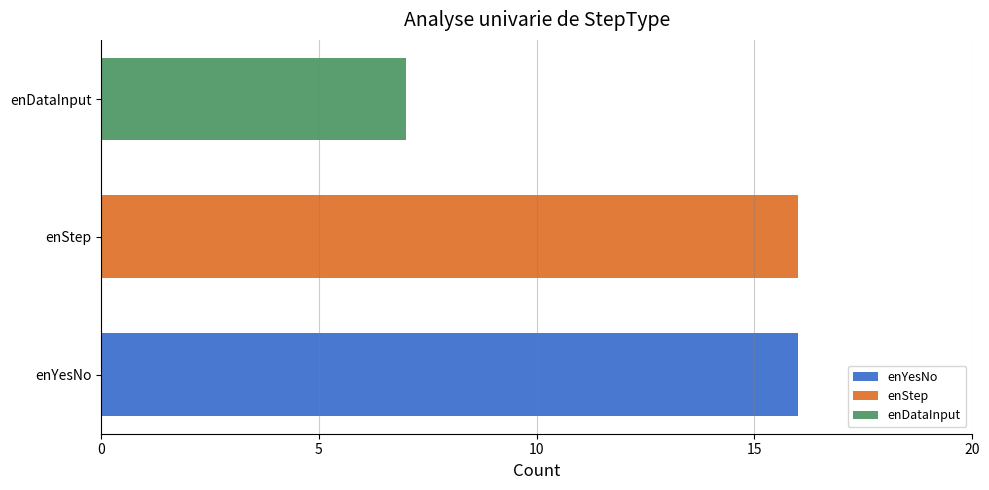

Approximately how many times larger is the value at enStep compared to enYesNo?

1.0